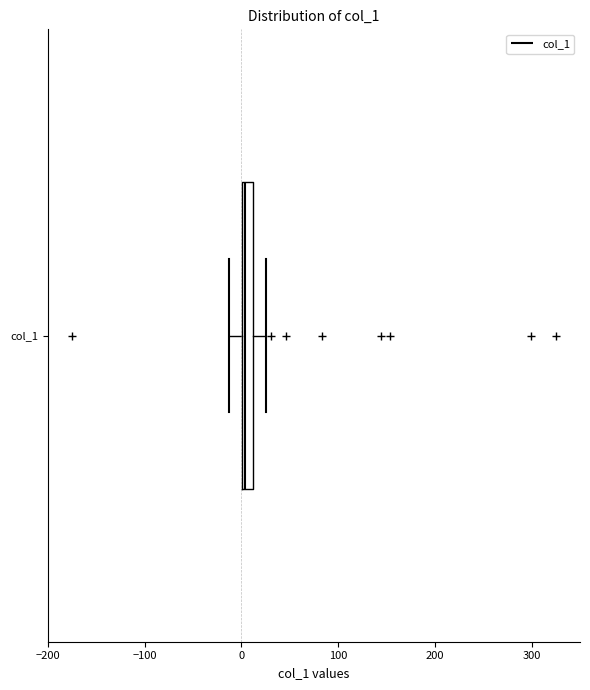

Where does the right whisker of the box for col_1 end on the x-axis? The values are not printed on the chart, so give them approximately, as read against the axis.

20